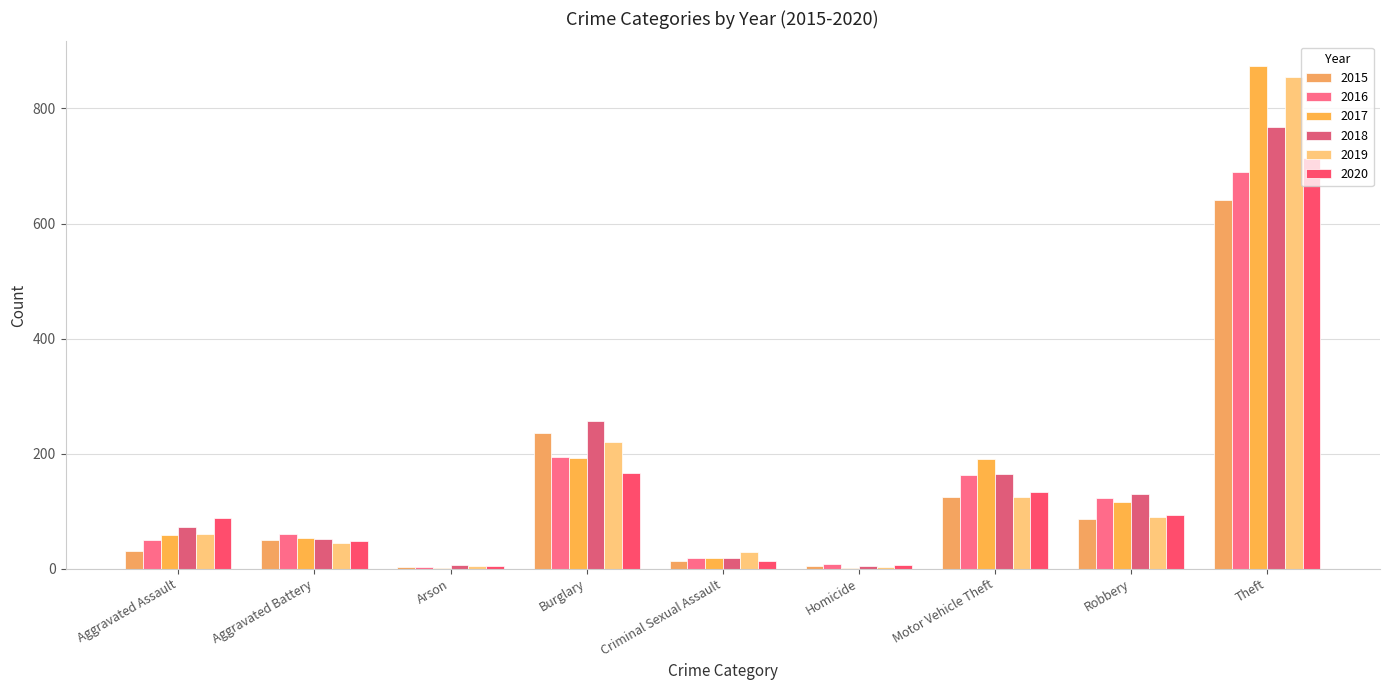

What is the difference between the maximum and second lowest values in the 2015 series?

637